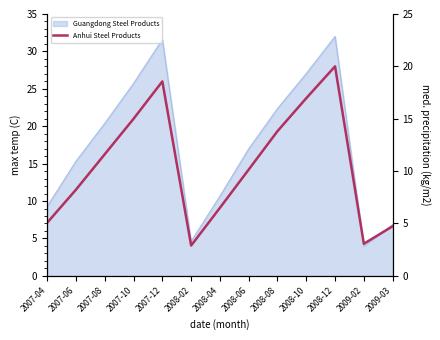

Which category has the lowest value across all series?

2008-02